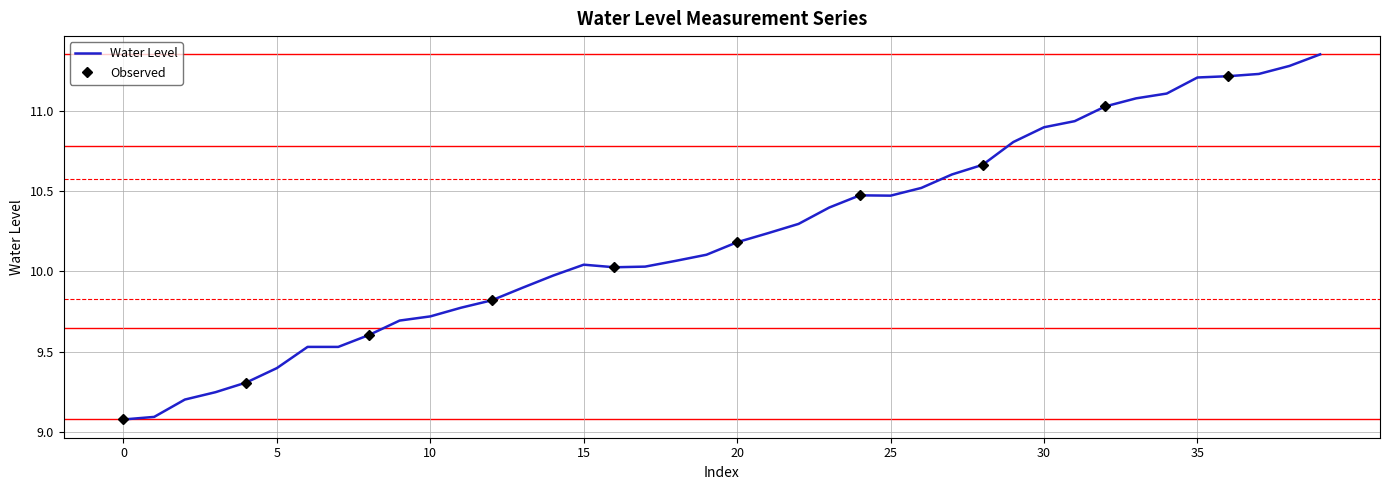

Is this an area chart (filled region under the line)?

No